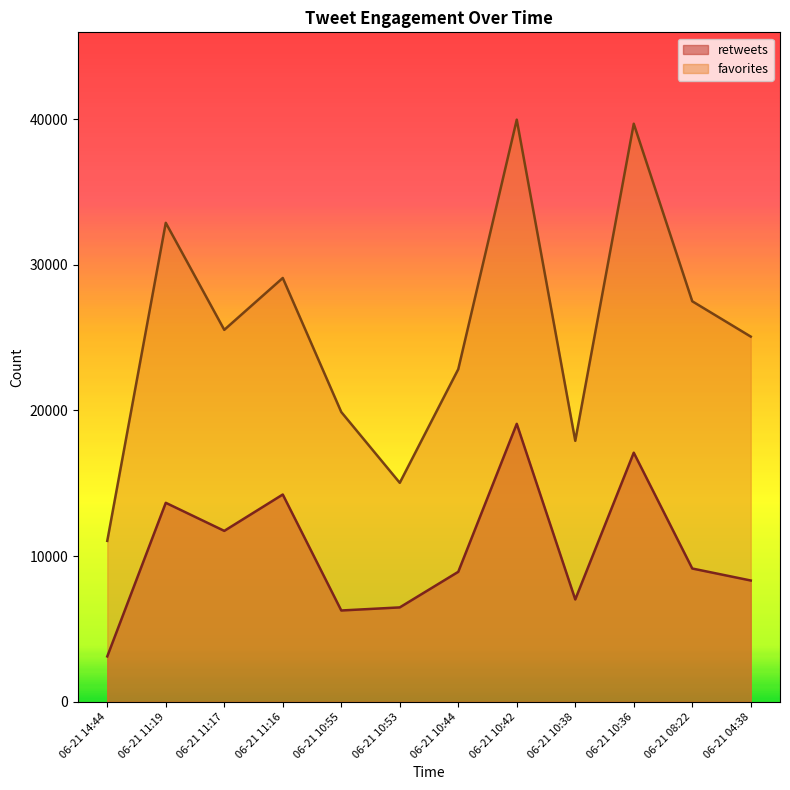

Reading right to left, what are all the values shown in this chart?

retweets: 06-21 04:38=8328	06-21 08:22=9151	06-21 10:36=17100	06-21 10:38=7027	06-21 10:42=19081	06-21 10:44=8924	06-21 10:53=6482	06-21 10:55=6270	06-21 11:16=14230	06-21 11:17=11734	06-21 11:19=13661	06-21 14:44=3119
favorites: 06-21 04:38=25068	06-21 08:22=27493	06-21 10:36=39679	06-21 10:38=17915	06-21 10:42=39958	06-21 10:44=22831	06-21 10:53=15032	06-21 10:55=19892	06-21 11:16=29092	06-21 11:17=25532	06-21 11:19=32878	06-21 14:44=11049